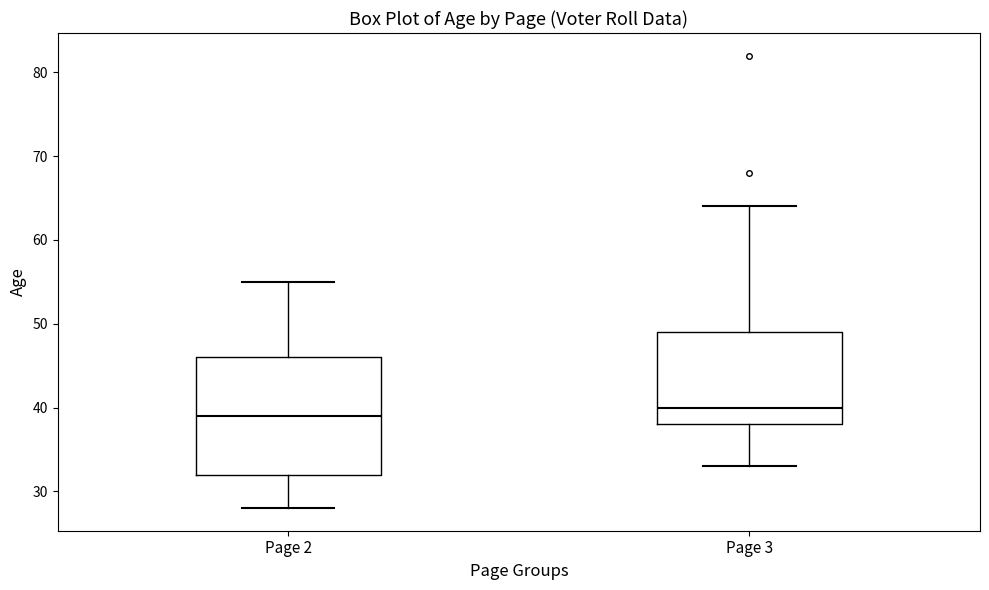

Reading left to right, read every box against the y-axis: the position of its median line, the range the box covers, and the ends of its whiskers. The values are not printed on the chart, so give them approximately, as read against the axis.

Page 2: median 39, box 32 to 46, whiskers 28 to 55
Page 3: median 40, box 38 to 49, whiskers 33 to 64